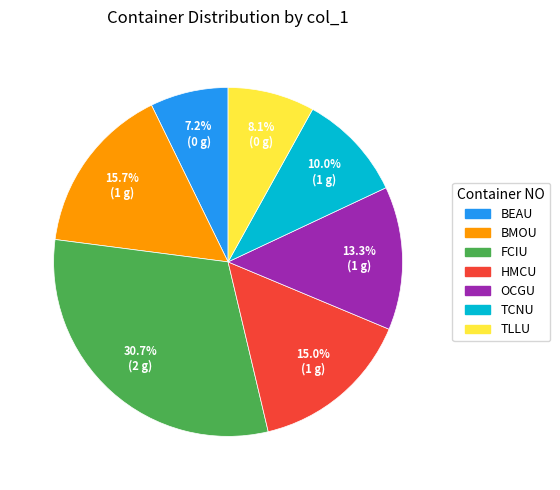

Is there a majority slice in this chart?

No